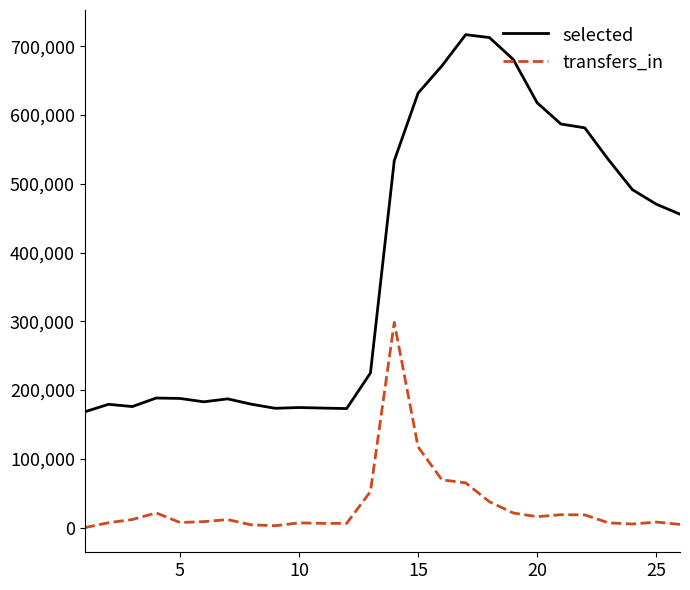

True or false: selected and transfers_in cross at least once.

False